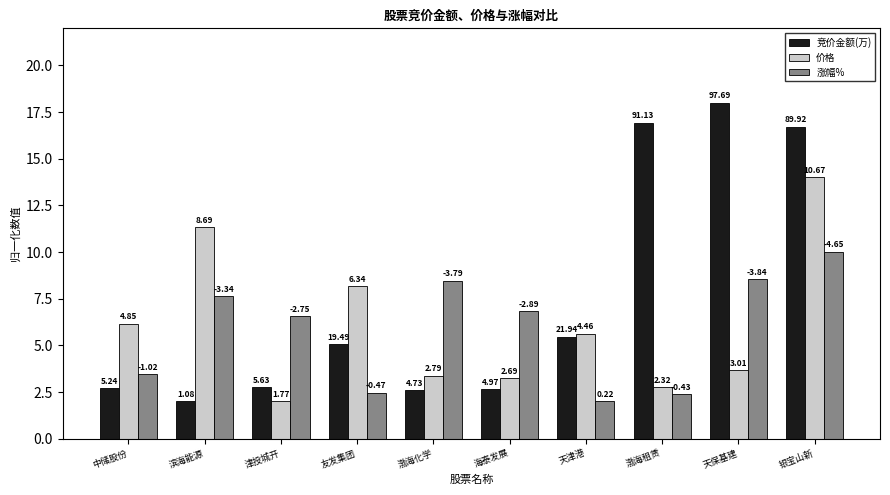

Is it true that 涨幅% equals 7.6 at 滨海能源?

True